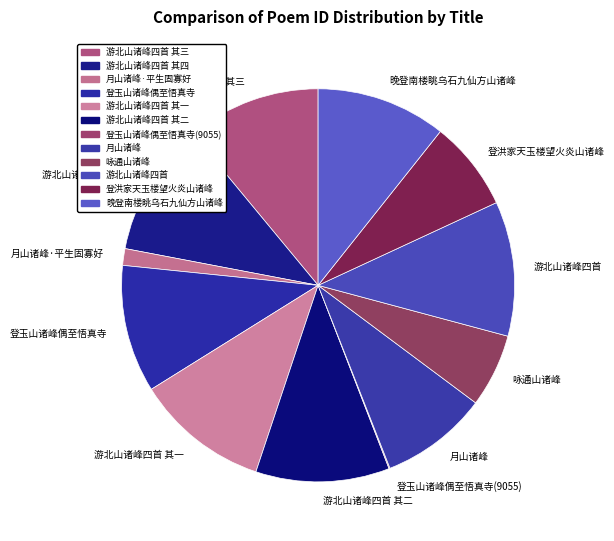

Does 游北山诸峰四首 其一 represent more than half of the total?

No